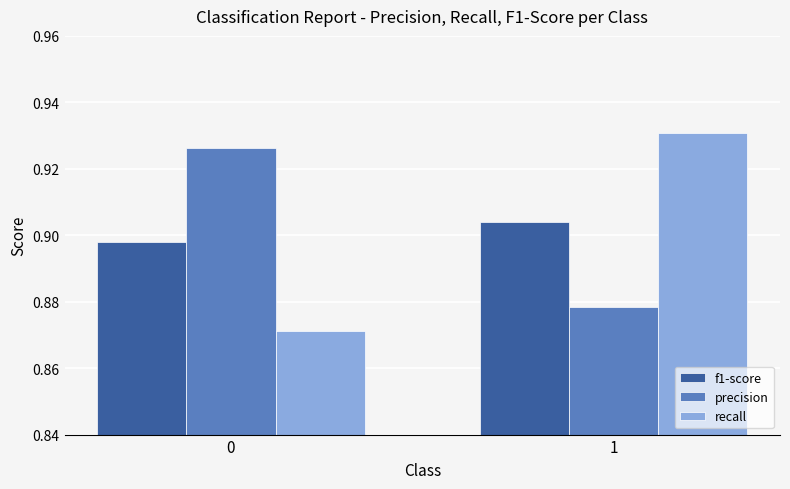

What is the sum of the f1-score values at 0 and 1?

1.8